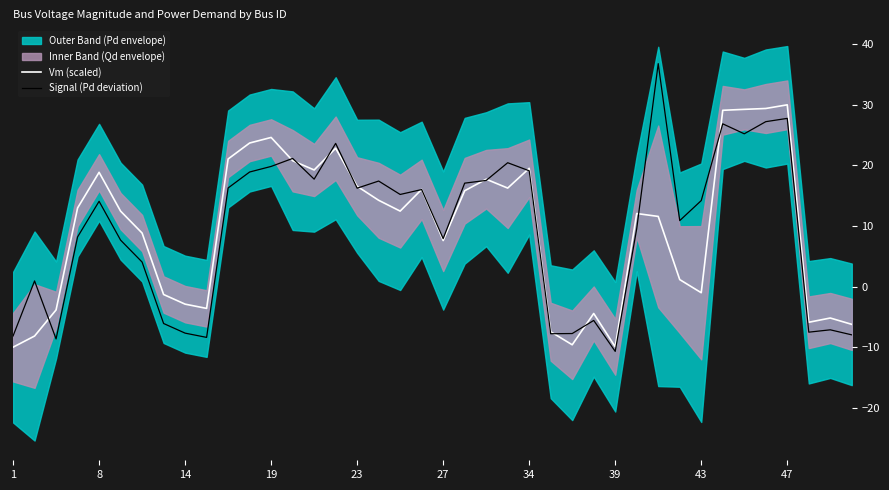

What is the lowest value of the Vm (scaled) series?

-10.0